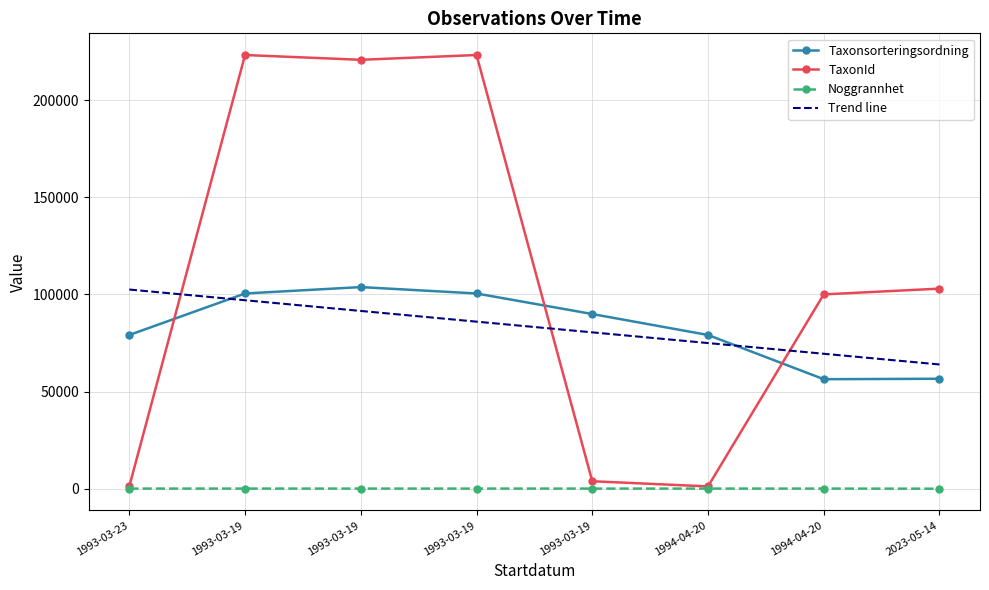

Rank the series at 2023-05-14 from highest to lowest value.

TaxonId, Taxonsorteringsordning, Noggrannhet